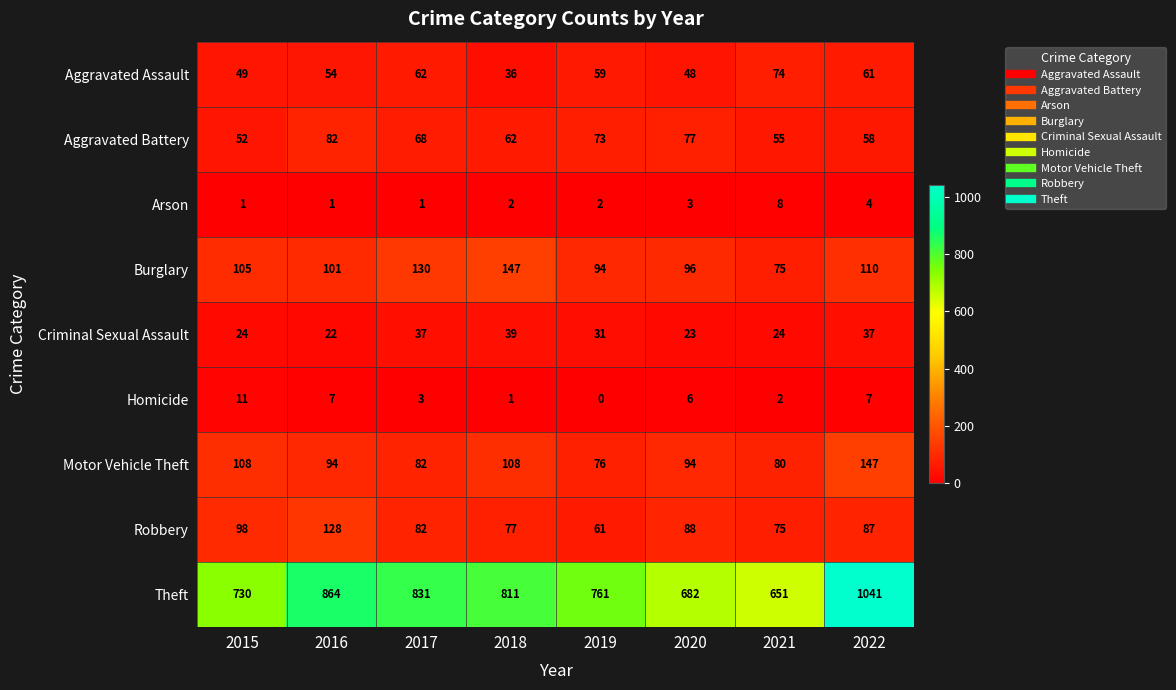

What is the difference between the second highest and second lowest values in the Arson series?

3